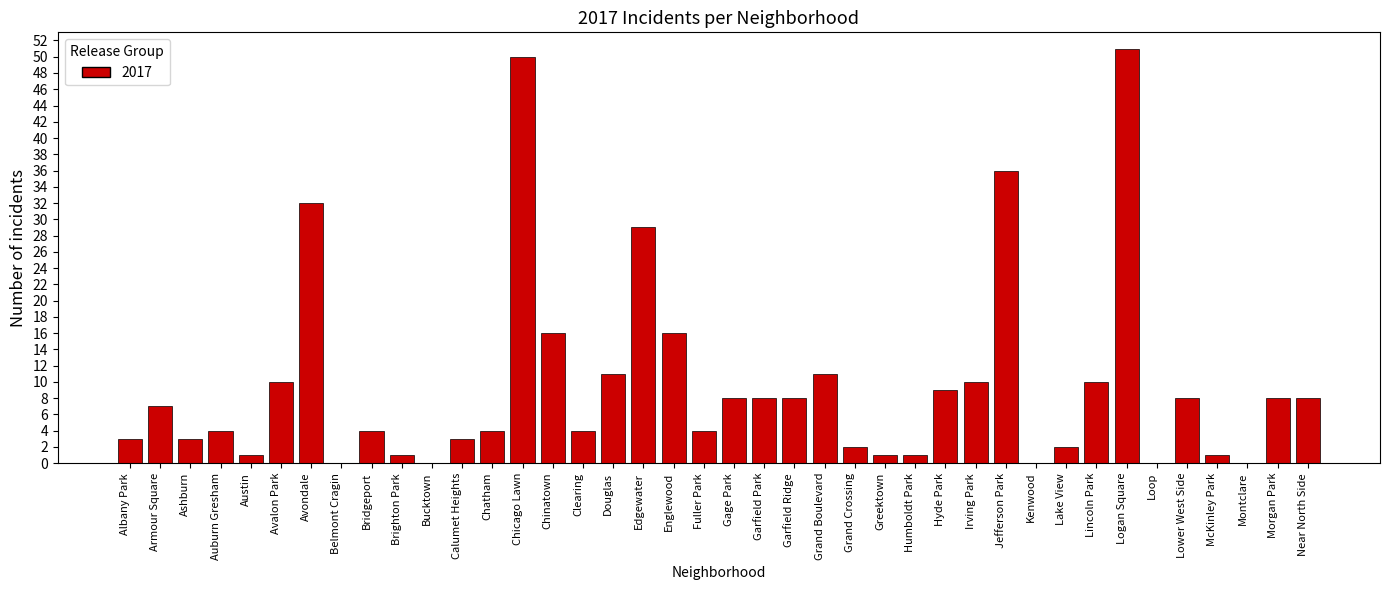

Where is the data nearest to the value 25?

Edgewater